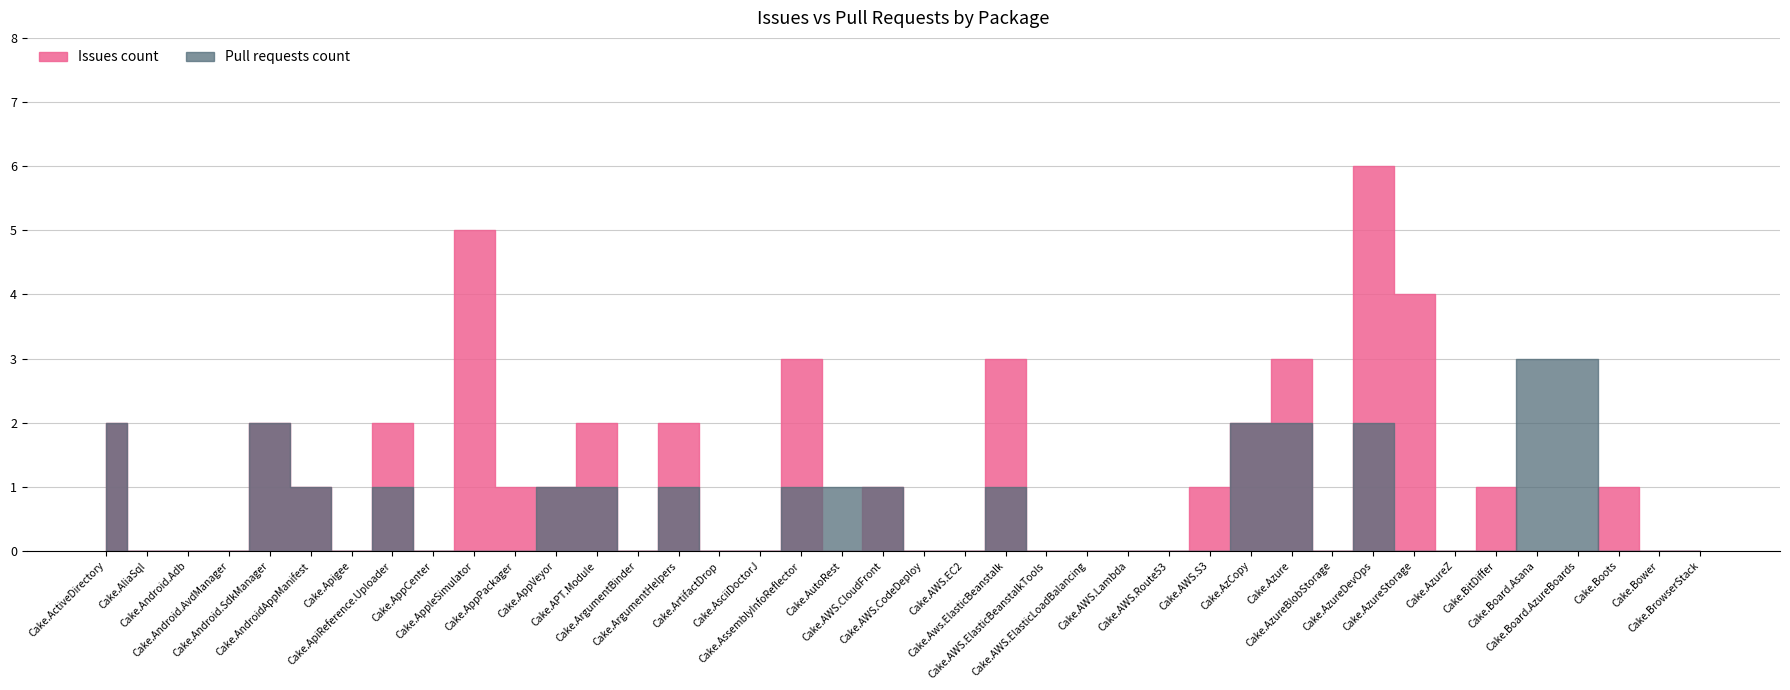

What is the sum of the Pull requests count values at Cake.Android.Adb and Cake.AndroidAppManifest?

1